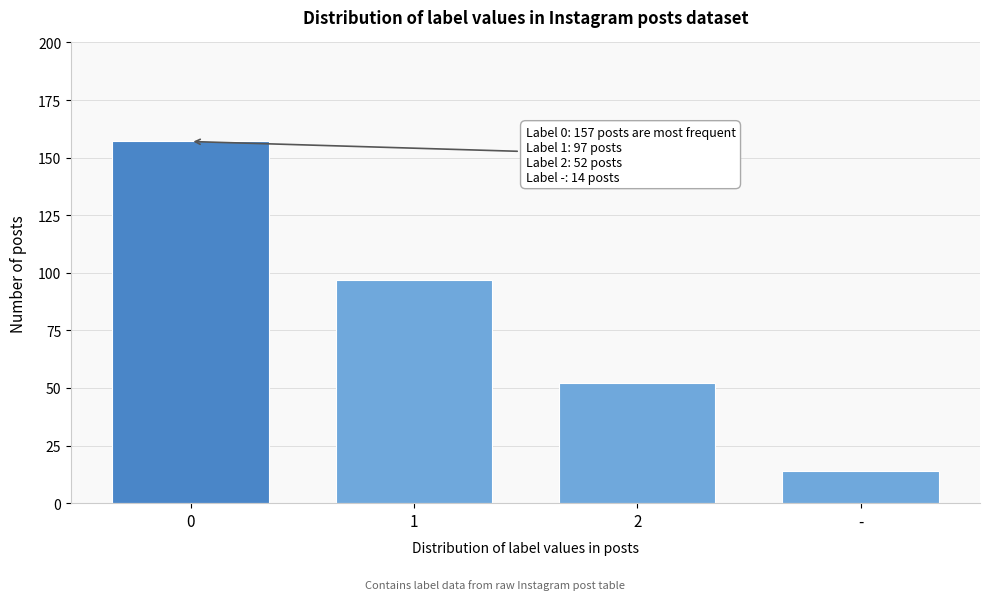

Reading left to right, list all the values displayed in this chart.

0=157	1=97	2=52	-=14